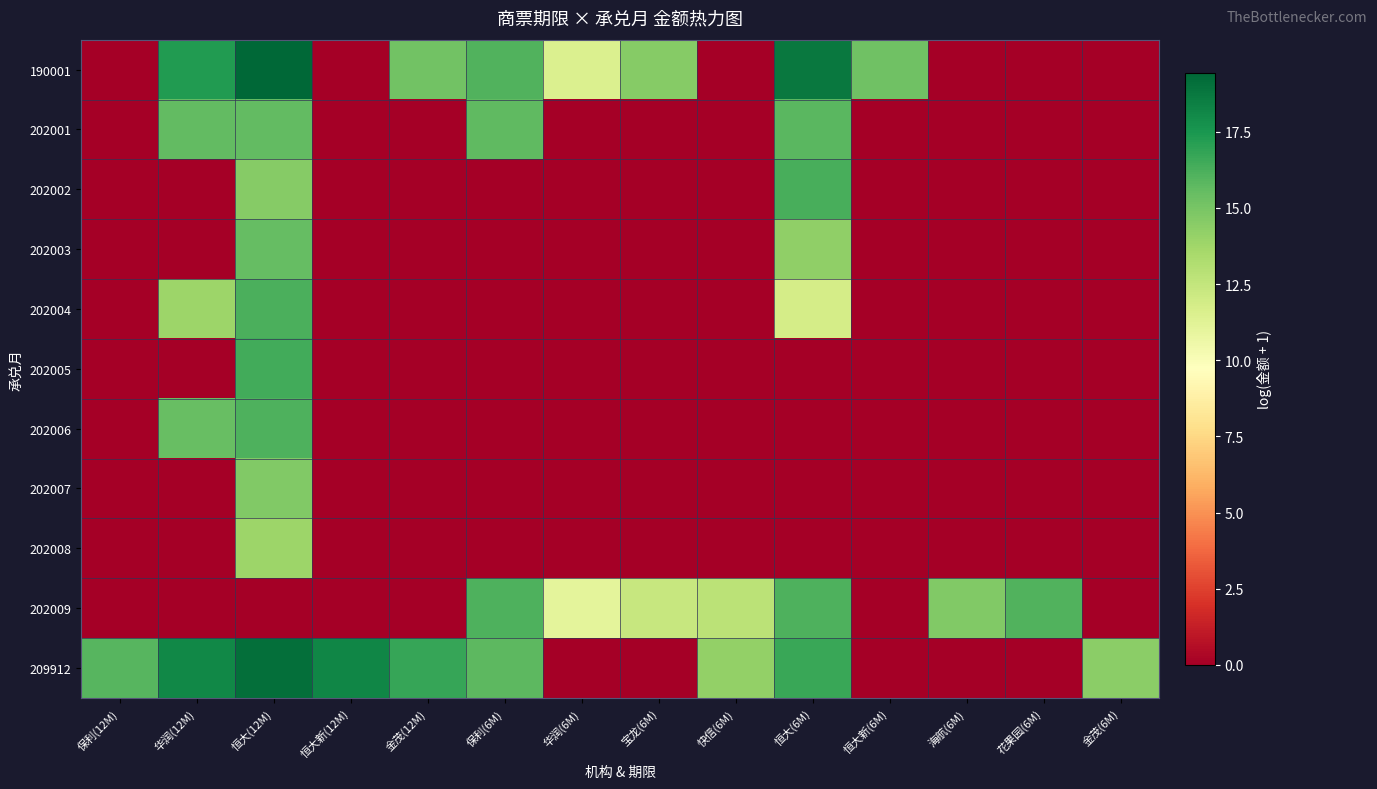

Which label corresponds to the largest value in the chart?

恒大(12M)